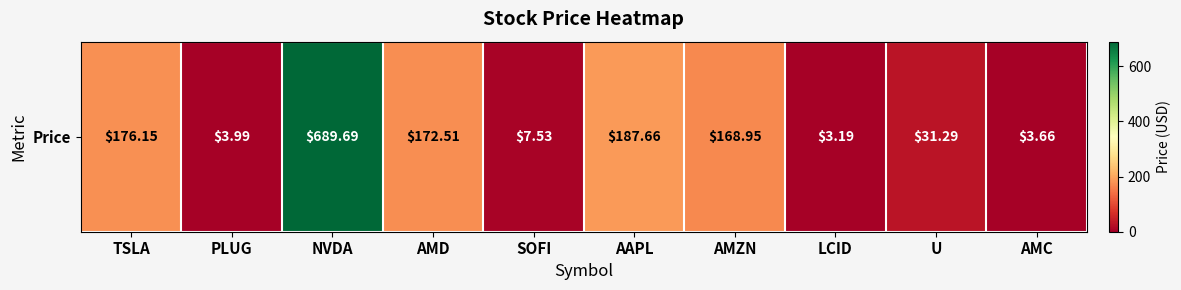

The chart shows a value of 7.5 at SOFI. True or false?

True